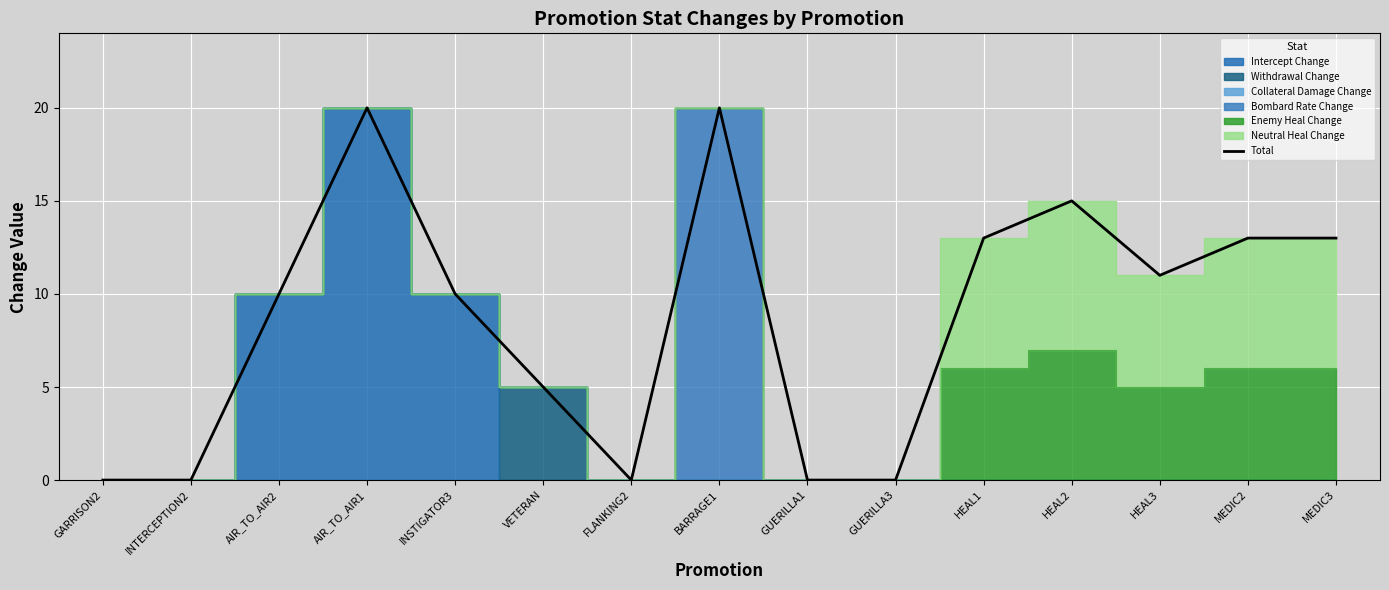

Where is the first local minimum?

FLANKING2